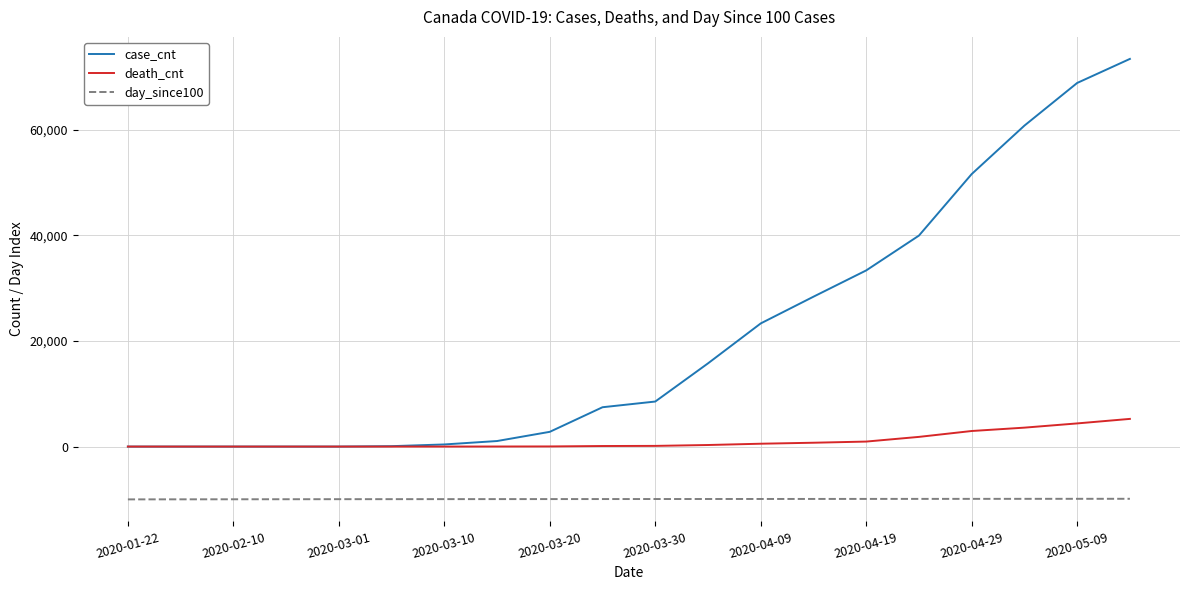

What are all the series names shown in the legend?

case_cnt, death_cnt, day_since100